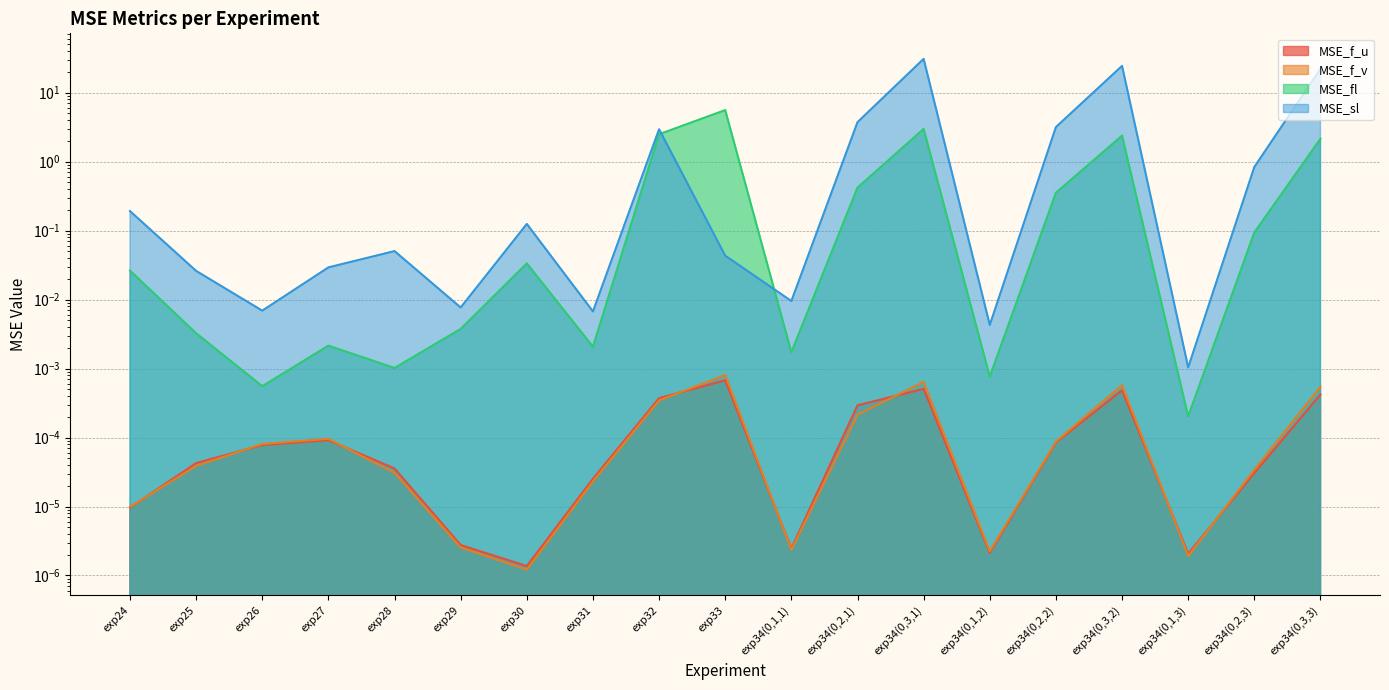

List the labels in order of MSE_sl value, largest first.

exp34(0,3,1), exp34(0,3,2), exp34(0,3,3), exp34(0,2,1), exp34(0,2,2), exp32, exp34(0,2,3), exp24, exp30, exp28, exp33, exp27, exp25, exp34(0,1,1), exp29, exp26, exp31, exp34(0,1,2), exp34(0,1,3)